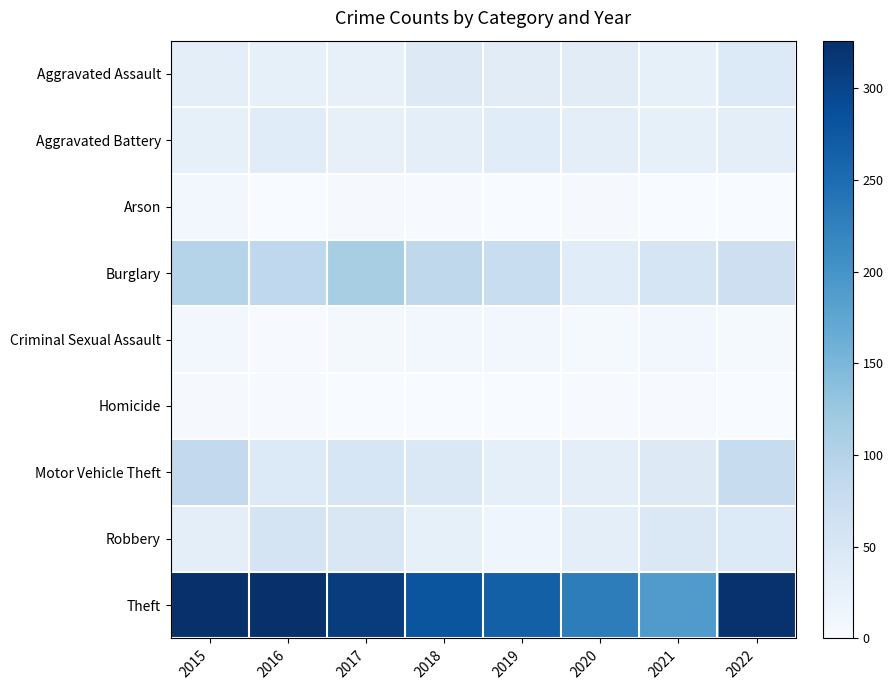

What is the spread (max minus min) of values at 2022?

323